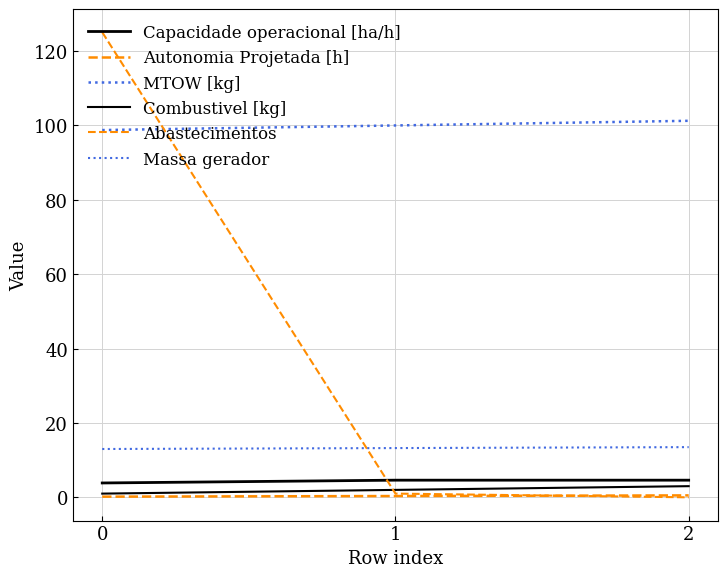

Reading left to right, what are all the values shown in this chart?

Capacidade operacional [ha/h]: 3.9	4.6	4.6
Autonomia Projetada [h]: 0.2	0.3	0.5
MTOW [kg]: 98.7	100.0	101.2
Combustivel [kg]: 1.0	2.0	3.0
Abastecimentos: 125.0	1.0	0.0
Massa gerador: 13.0	13.2	13.5